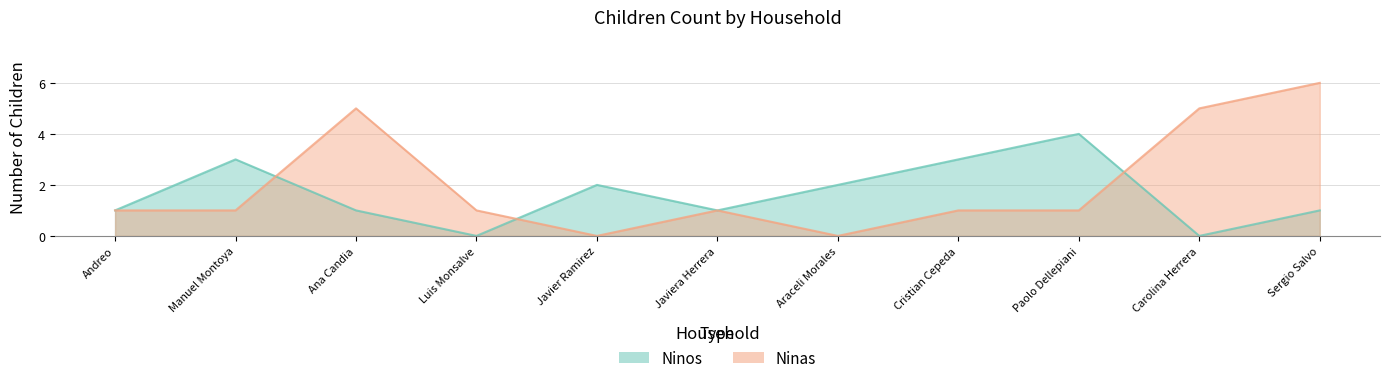

In Ninos, how many points are lower than both neighbors (excluding endpoints)?

3